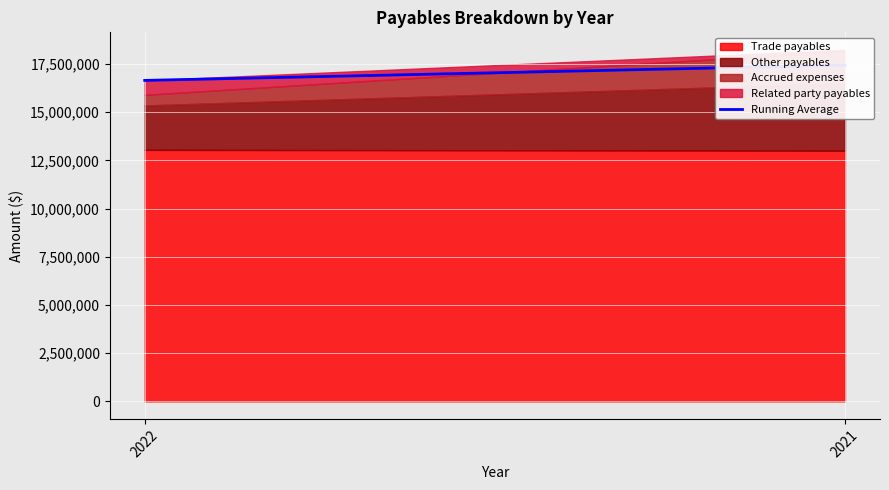

Is it true that the value at 2022 is 16649632.0?

True